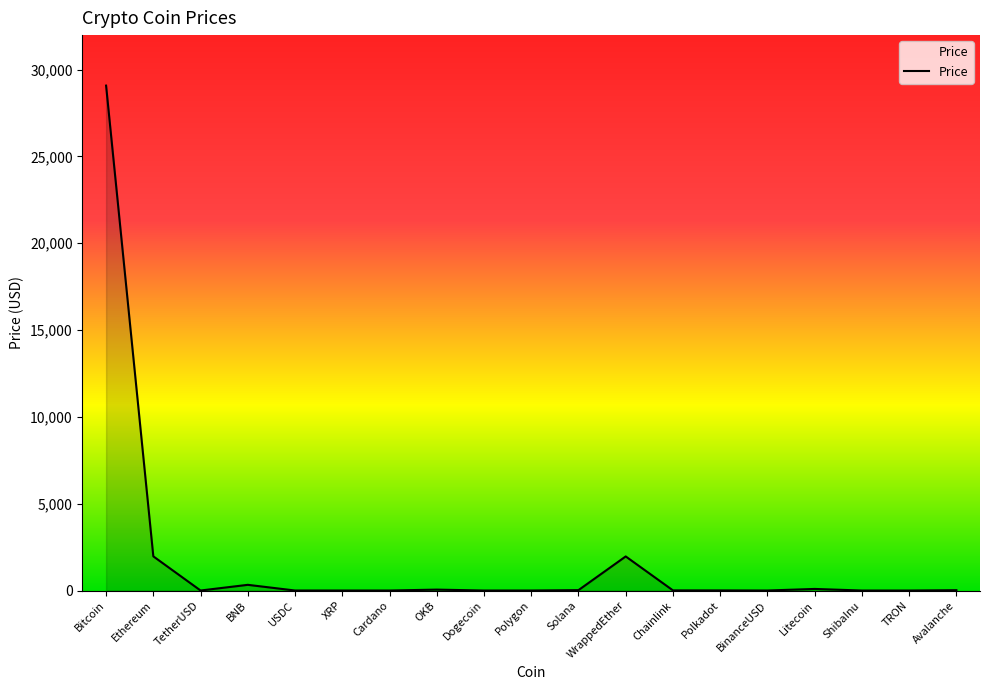

True or false: the data shows 6.5 at Polkadot.

True